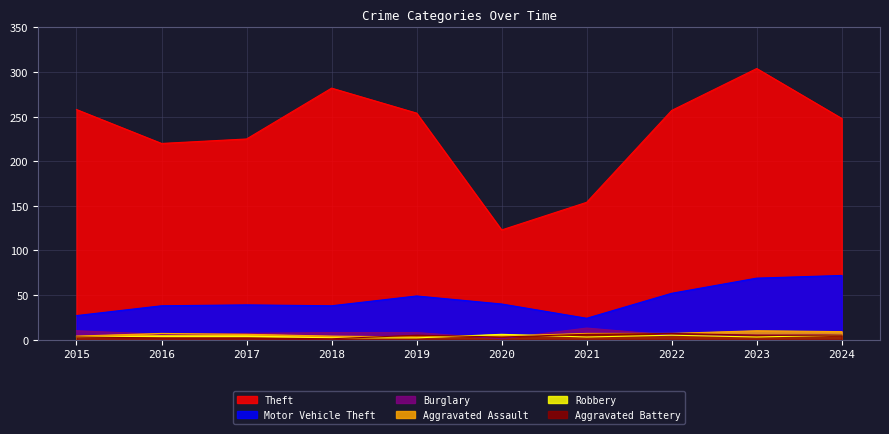

What is the highest value of the Motor Vehicle Theft series?

72